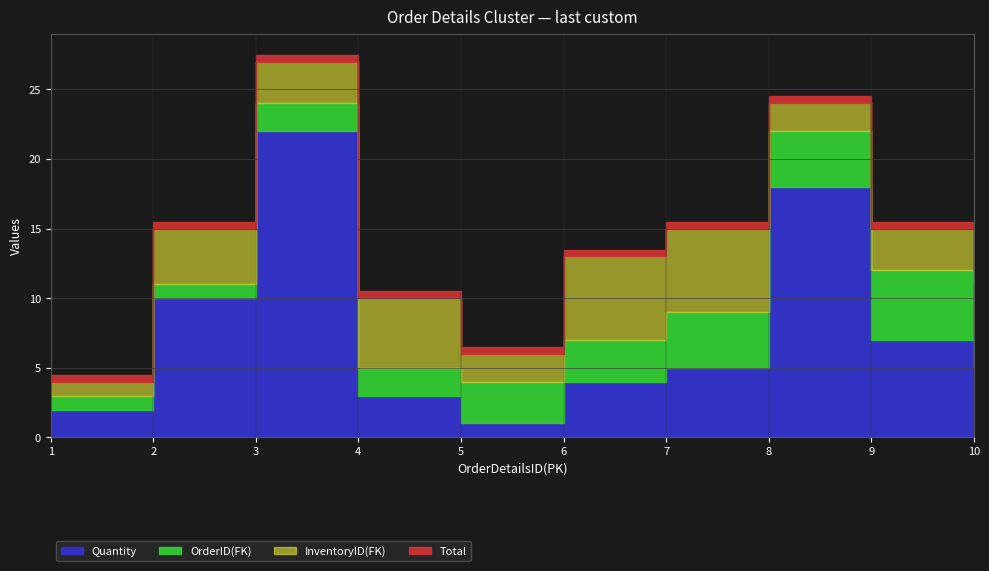

Where is Quantity nearest to the value 11?

2